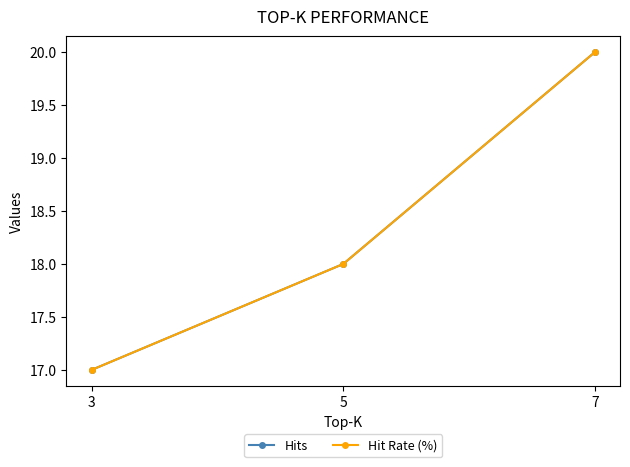

How many lines are shown in the chart?

2